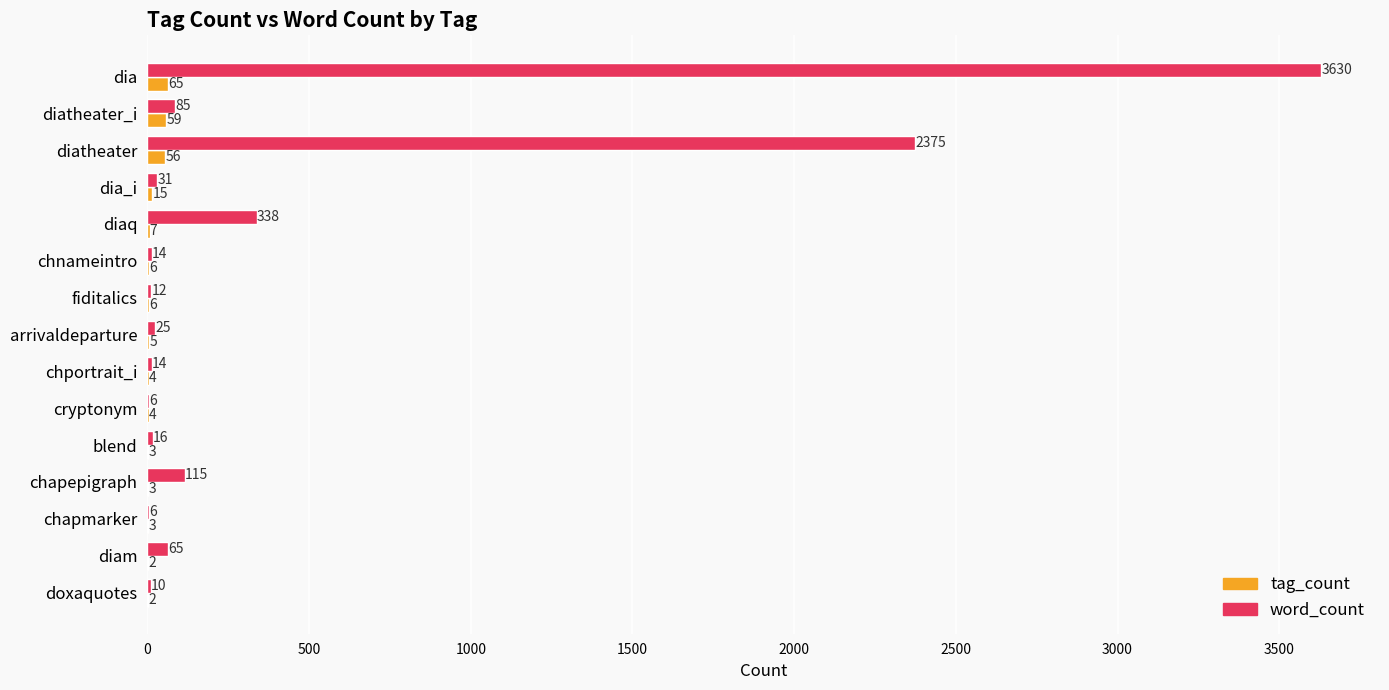

Is the value of tag_count at dia_i greater than the value of word_count at dia_i?

No